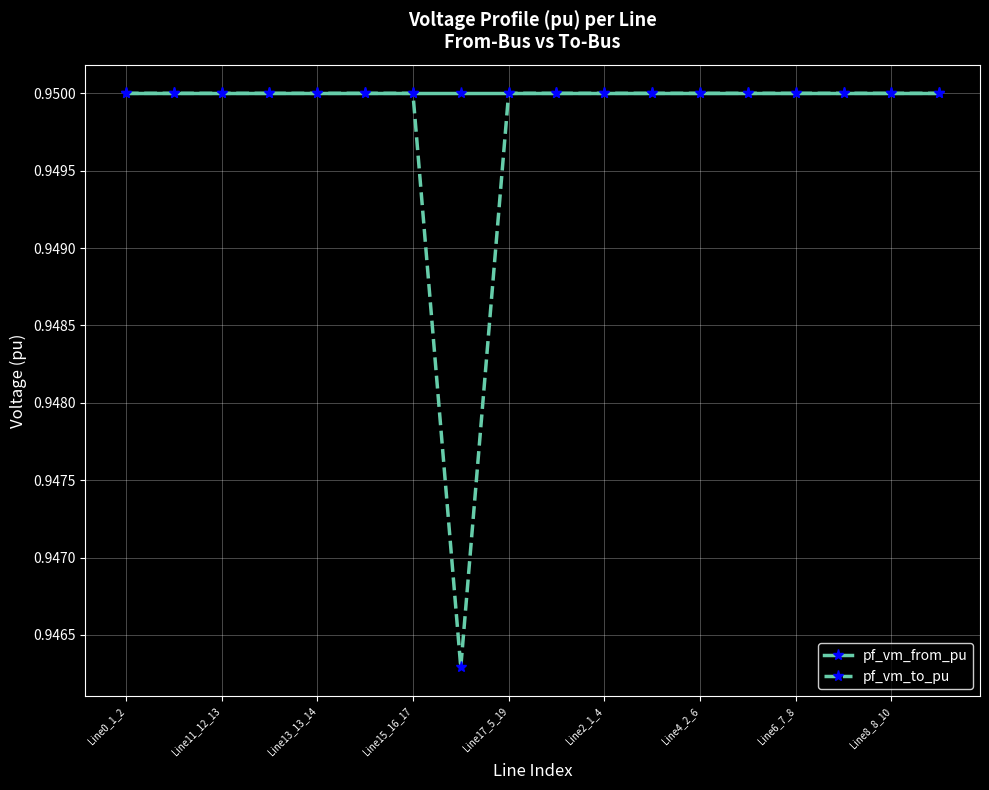

Is this an area chart (filled region under the line)?

No